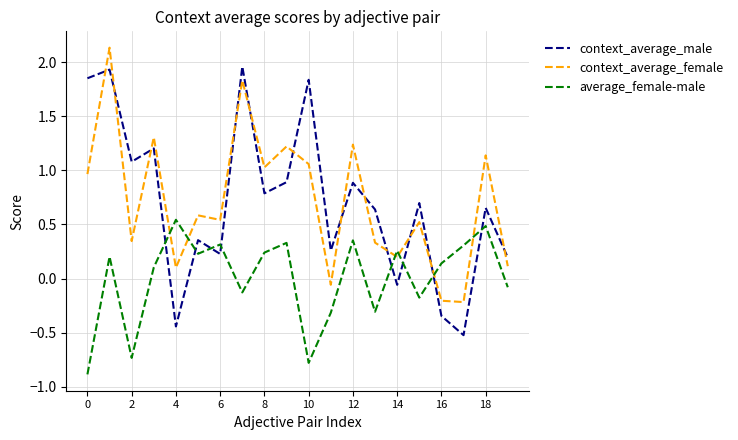

What is the smallest value displayed?

-0.9